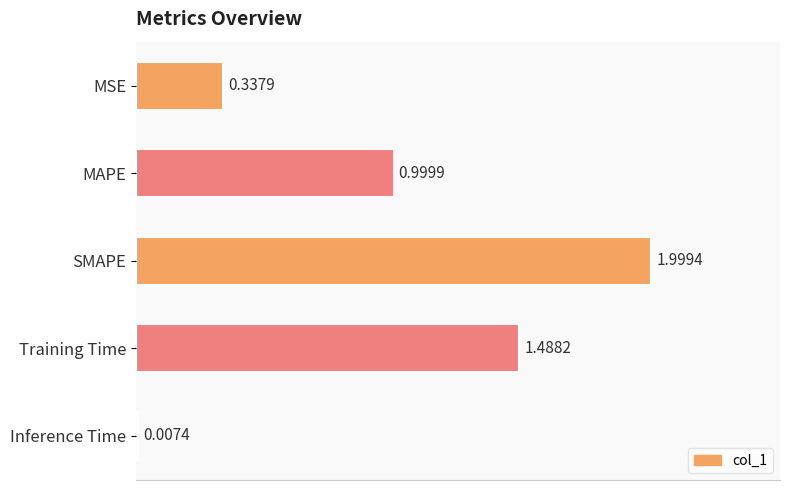

What is the sum of the values at Training Time and MSE?

1.8